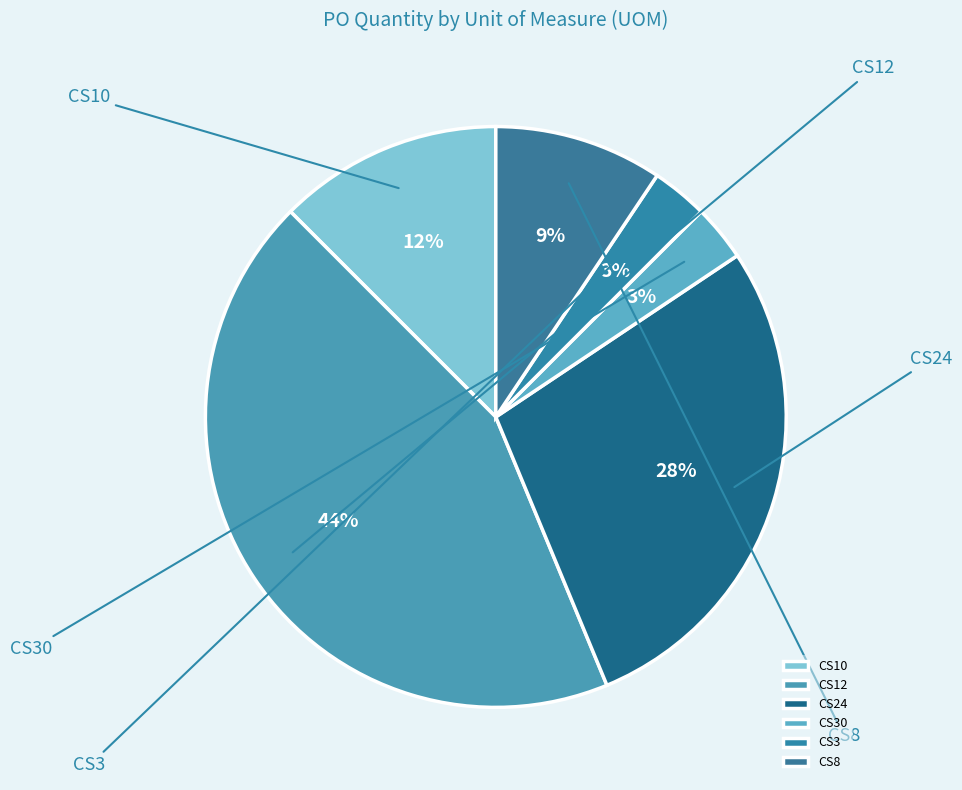

What percentage is the CS12 slice, to the nearest percent?

44%